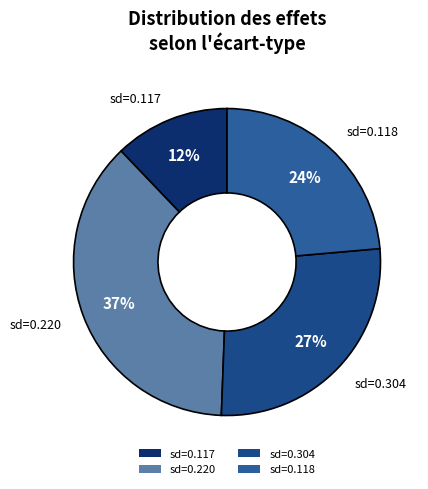

Count the number of slices in the pie.

4